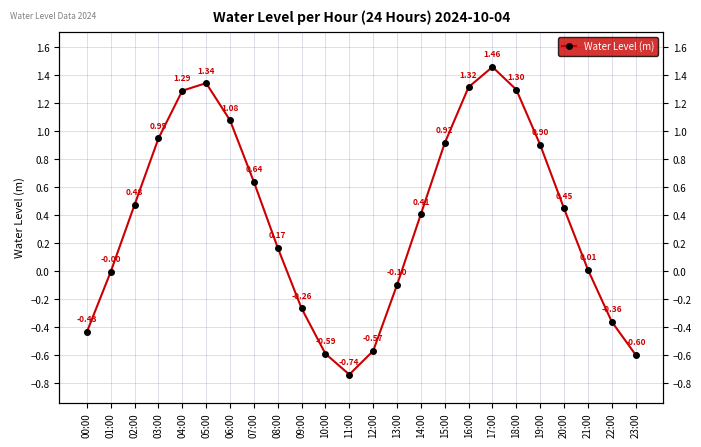

The chart shows a value of 1.3 at 16:00. True or false?

True